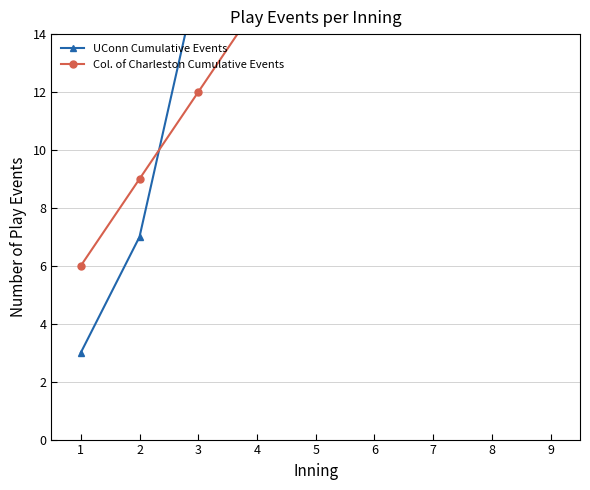

Does the chart have visible grid lines?

Yes